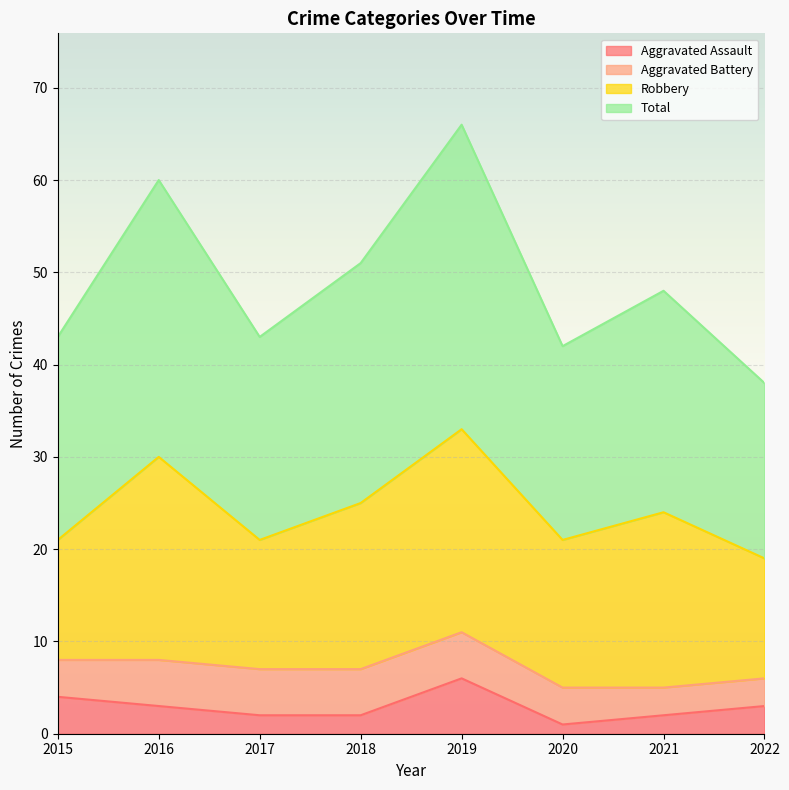

List the labels in order of Aggravated Assault value, smallest first.

2020, 2017, 2018, 2021, 2016, 2022, 2015, 2019